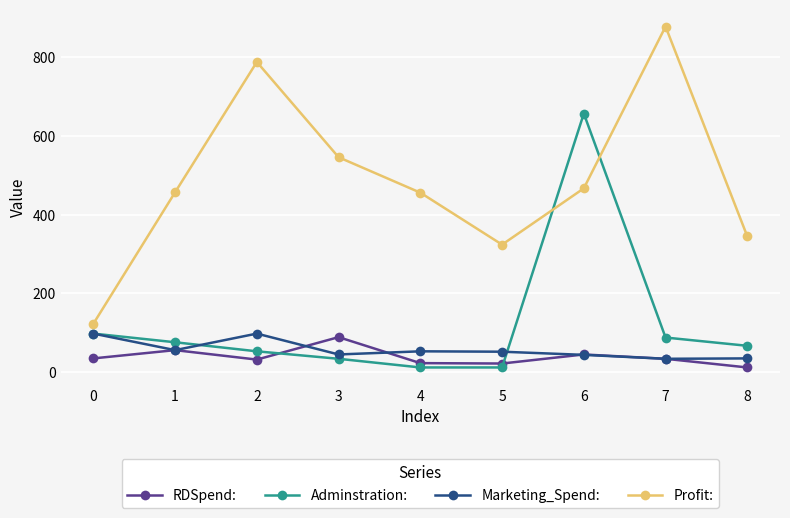

True or false: Adminstration: and Profit: intersect in this chart.

True